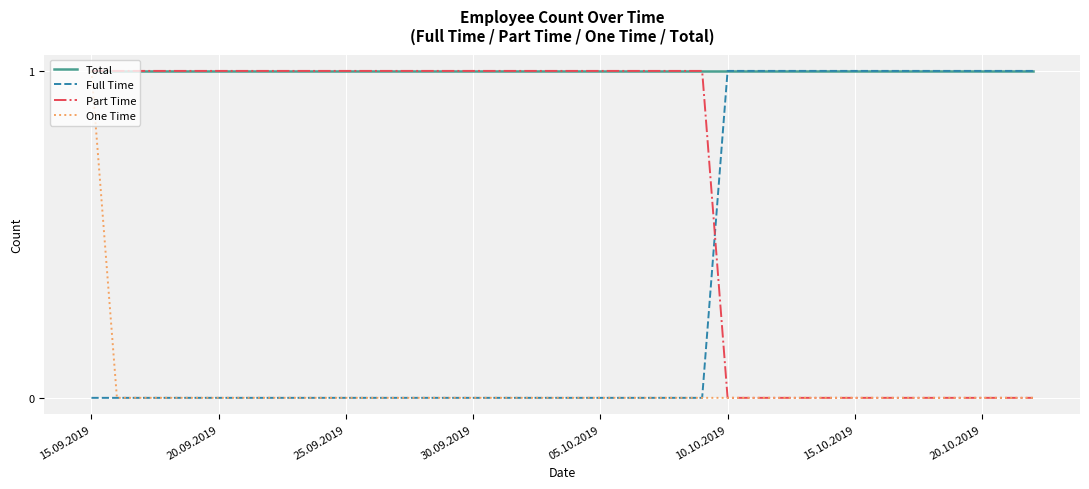

Which series has the largest total across all categories?

Total